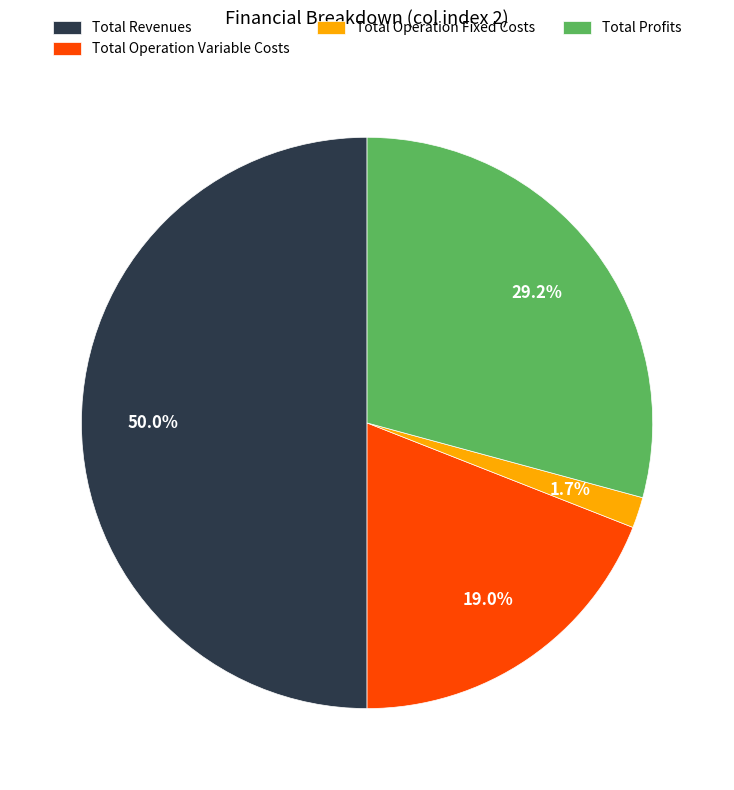

How much of the chart is everything except Total Operation Fixed Costs?

98.3%